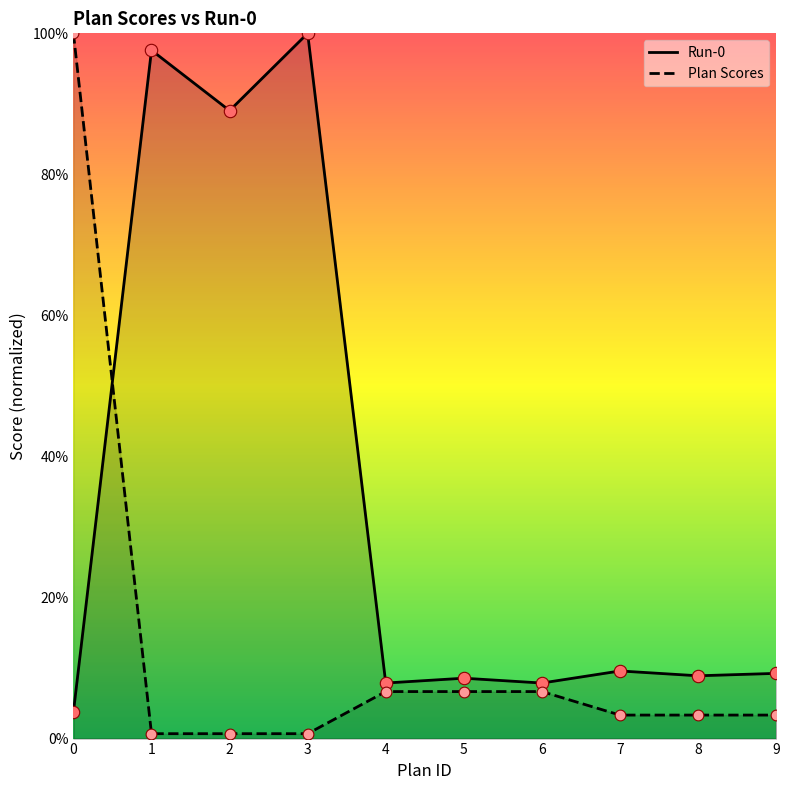

Which series contains the lowest Y value?

Plan Scores